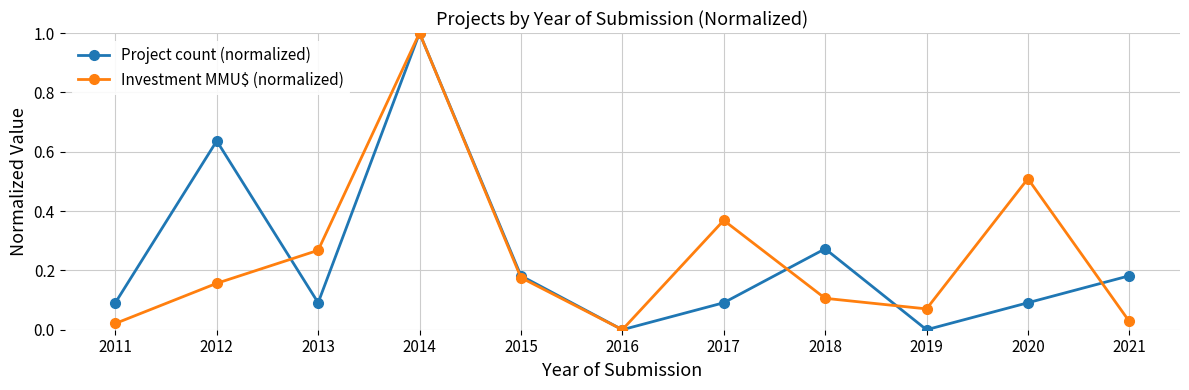

At which category is the sum across all series the highest?

2014